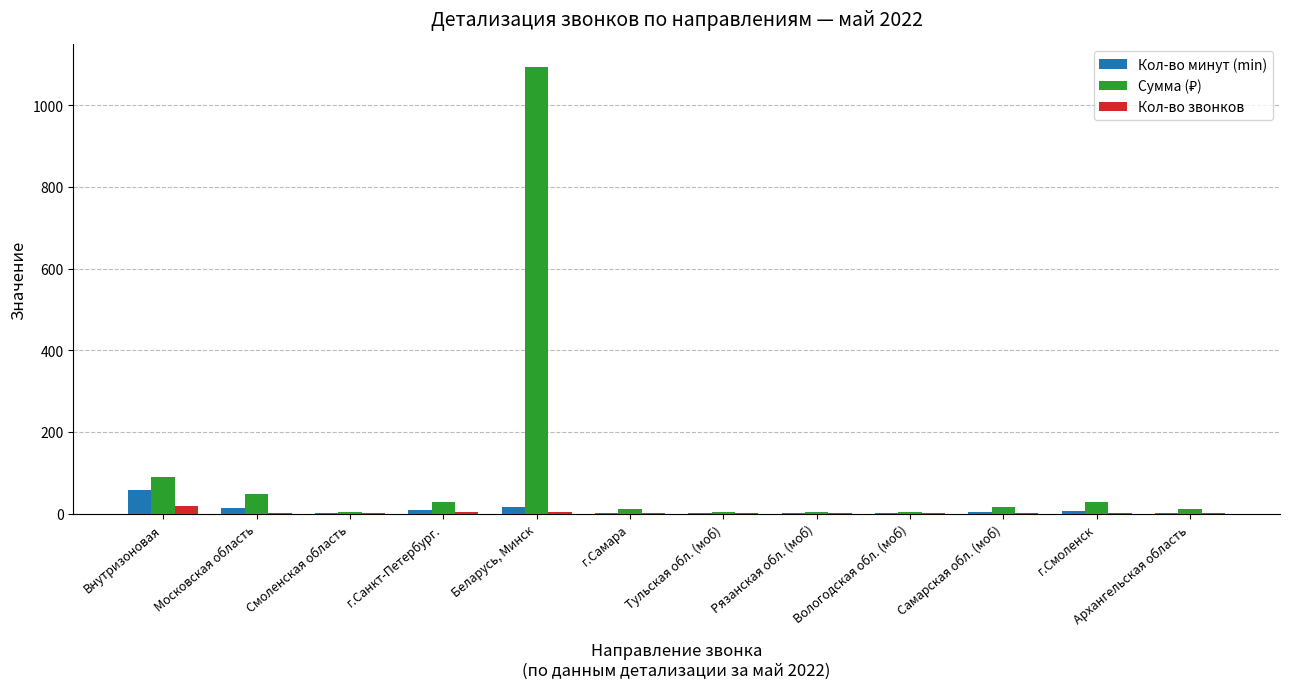

At which category is the sum across all series the highest?

Беларусь, Минск